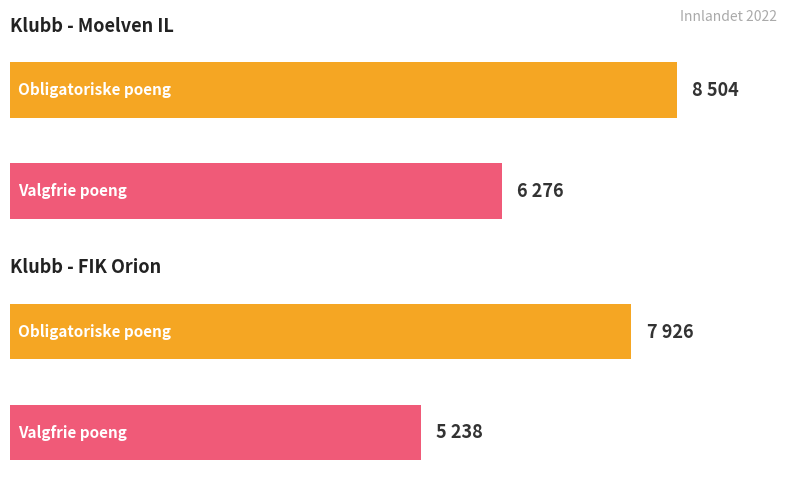

True or false: Obligatoriske Sum has a value of 3439 at Moelven IL.

False